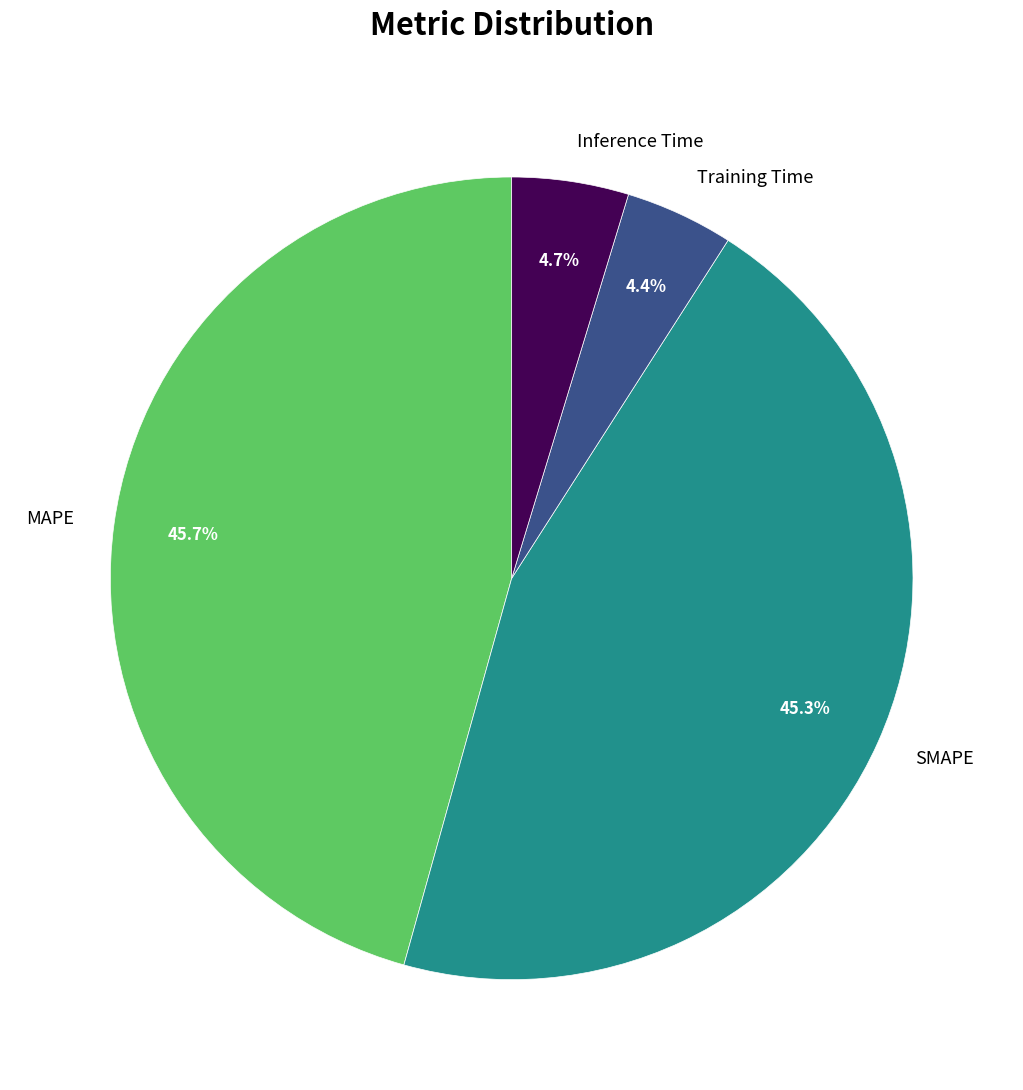

The MAPE slice represents 38% of the pie. True or false?

False